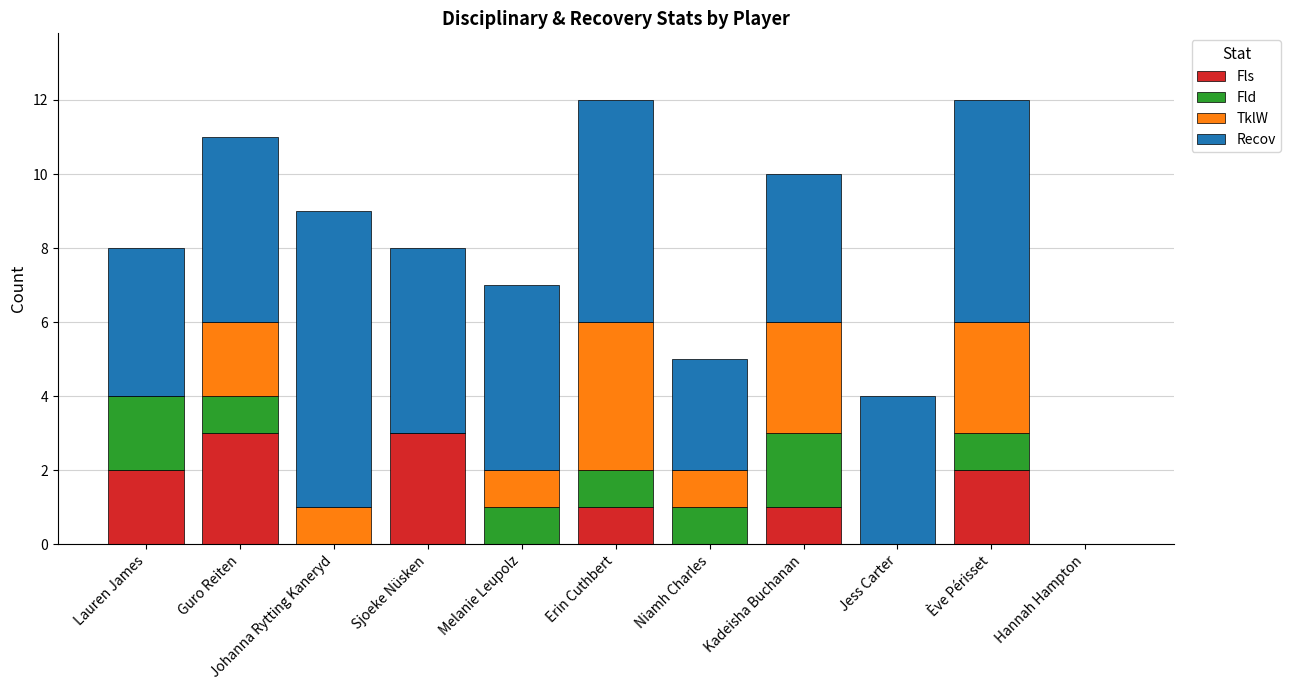

What is the average value of the Fls series?

1